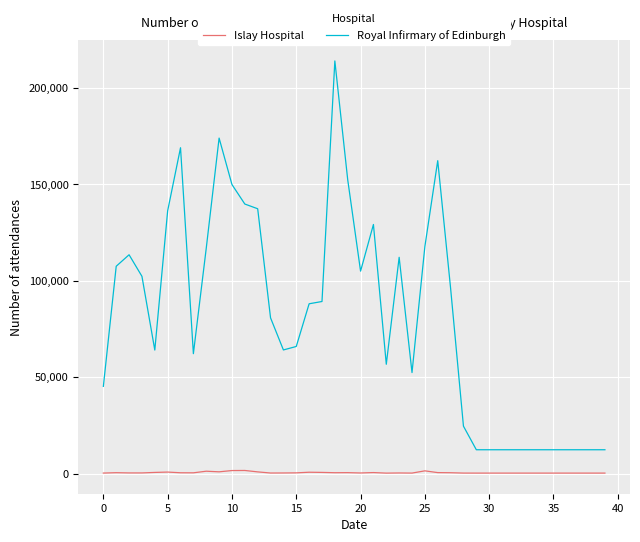

What is the difference between the maximum and minimum values in the Royal Infirmary of Edinburgh series?

201556